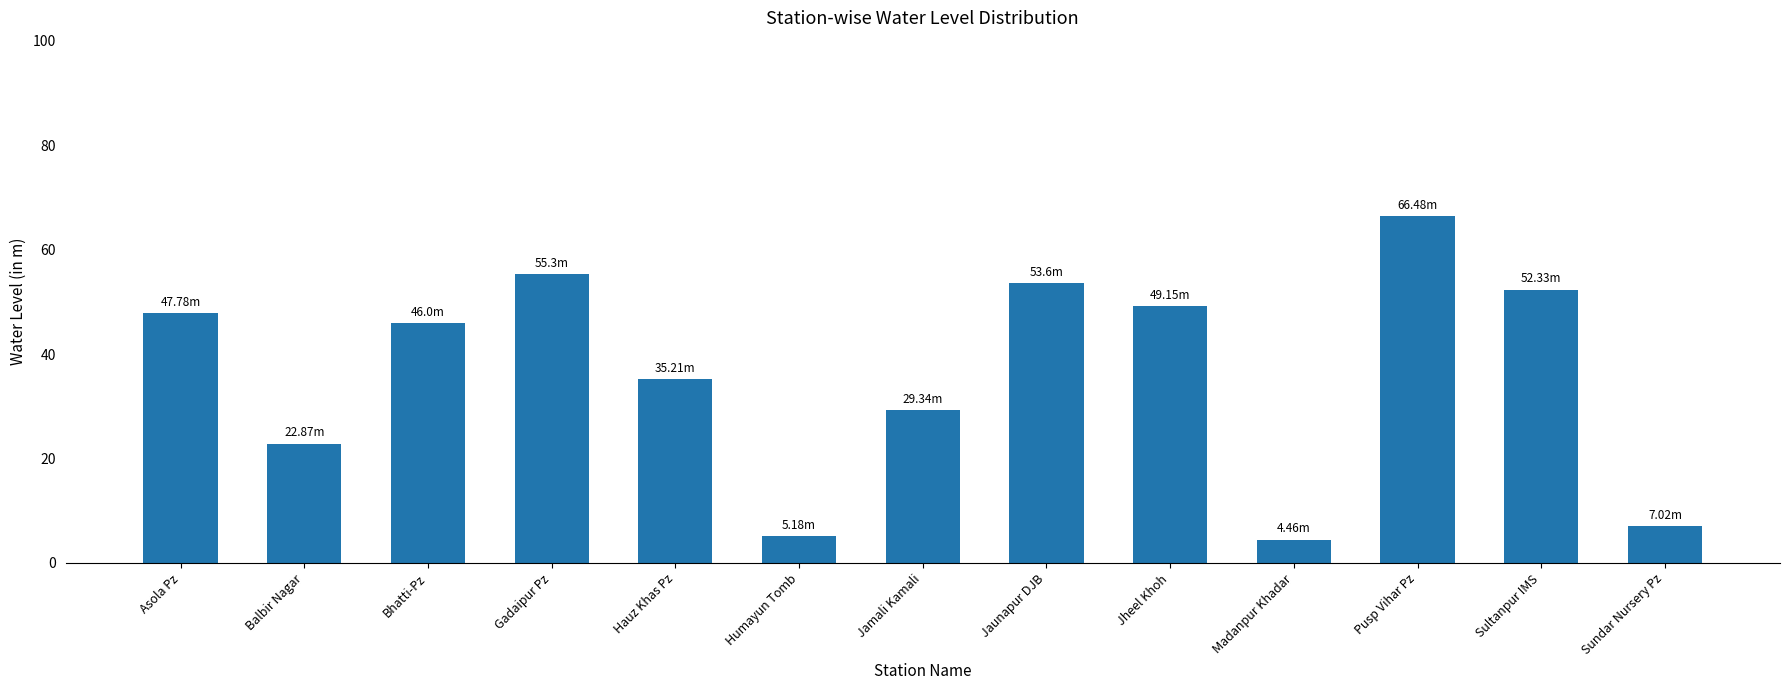

At which category does the chart reach its peak across all series?

Pusp Vihar Pz